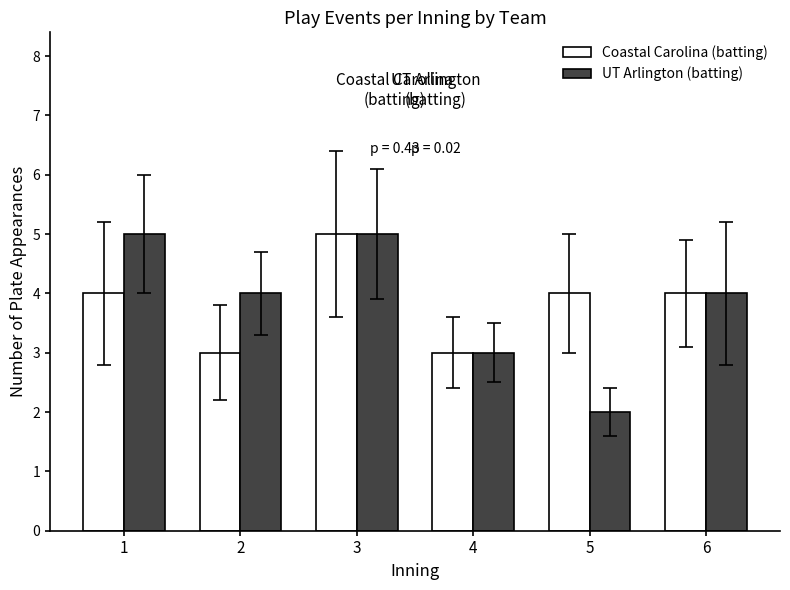

What is the minimum value shown in the chart?

2